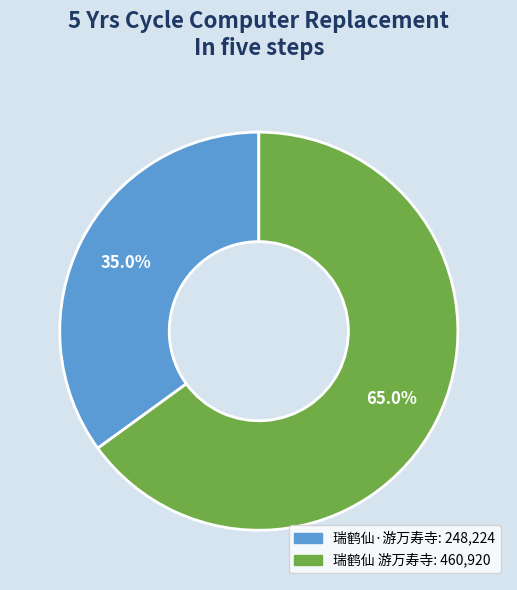

What is the total percentage of 瑞鹤仙 游万寿寺 and 瑞鹤仙·游万寿寺?

100.0%